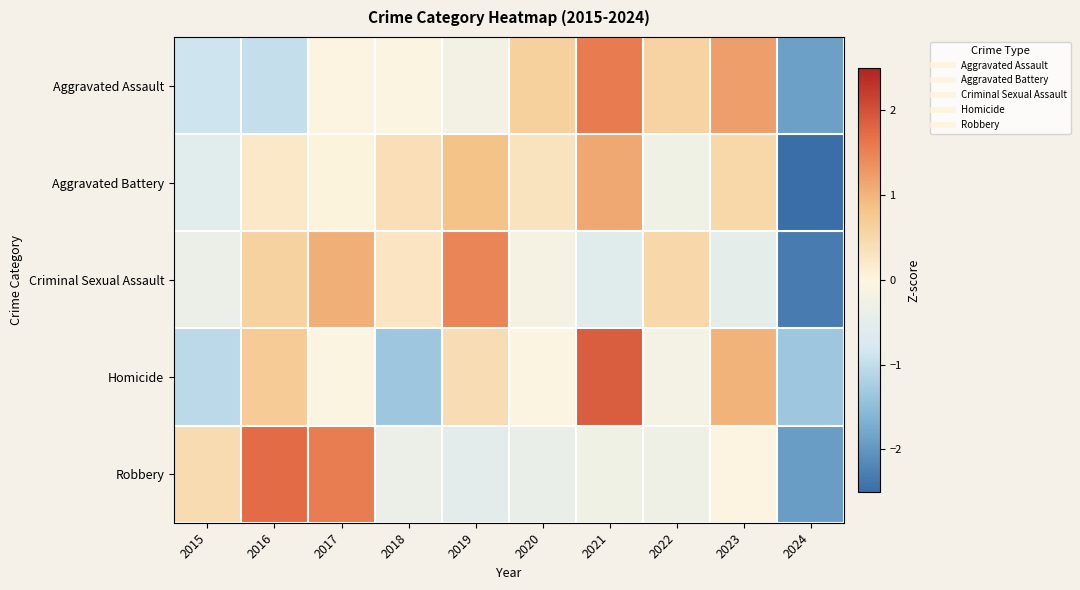

Which series has the largest total across all categories?

Aggravated Battery